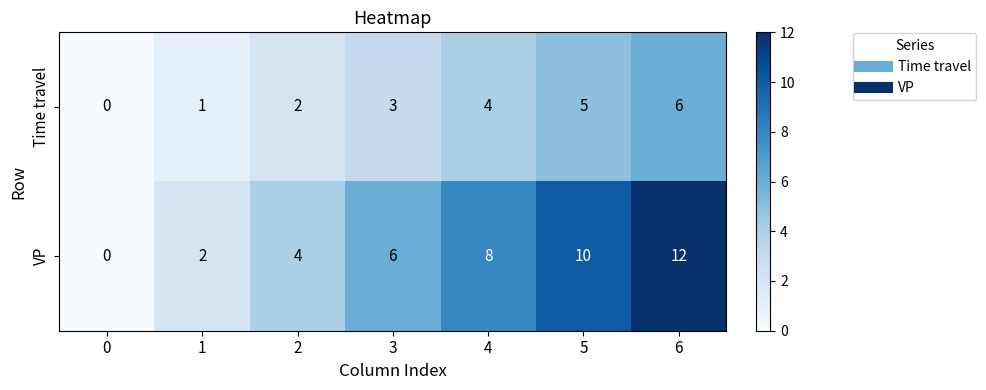

Rank the series at 6 from lowest to highest value.

Time travel, VP